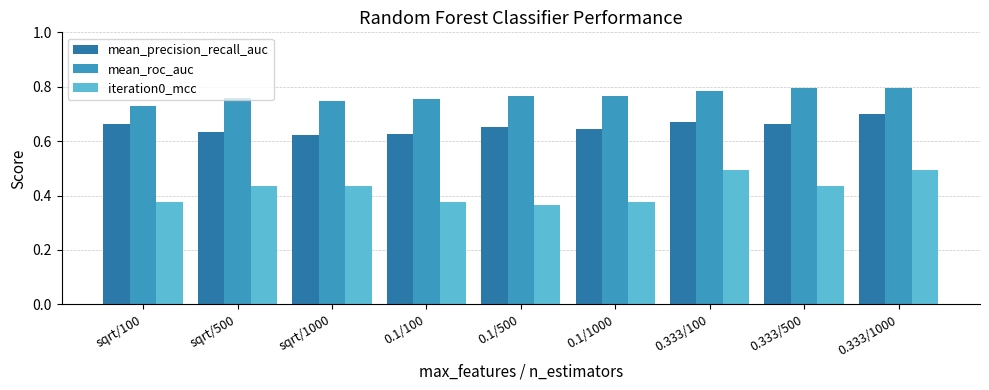

How many mean_precision_recall_auc values are between 0 and 1?

9